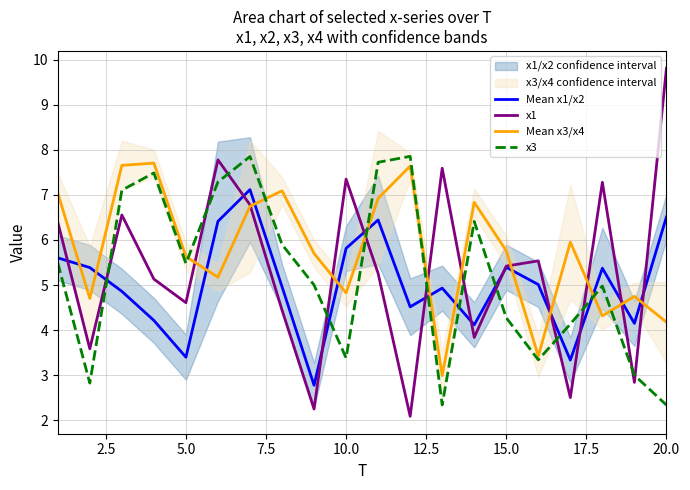

Is this an area chart (filled region under the line)?

No